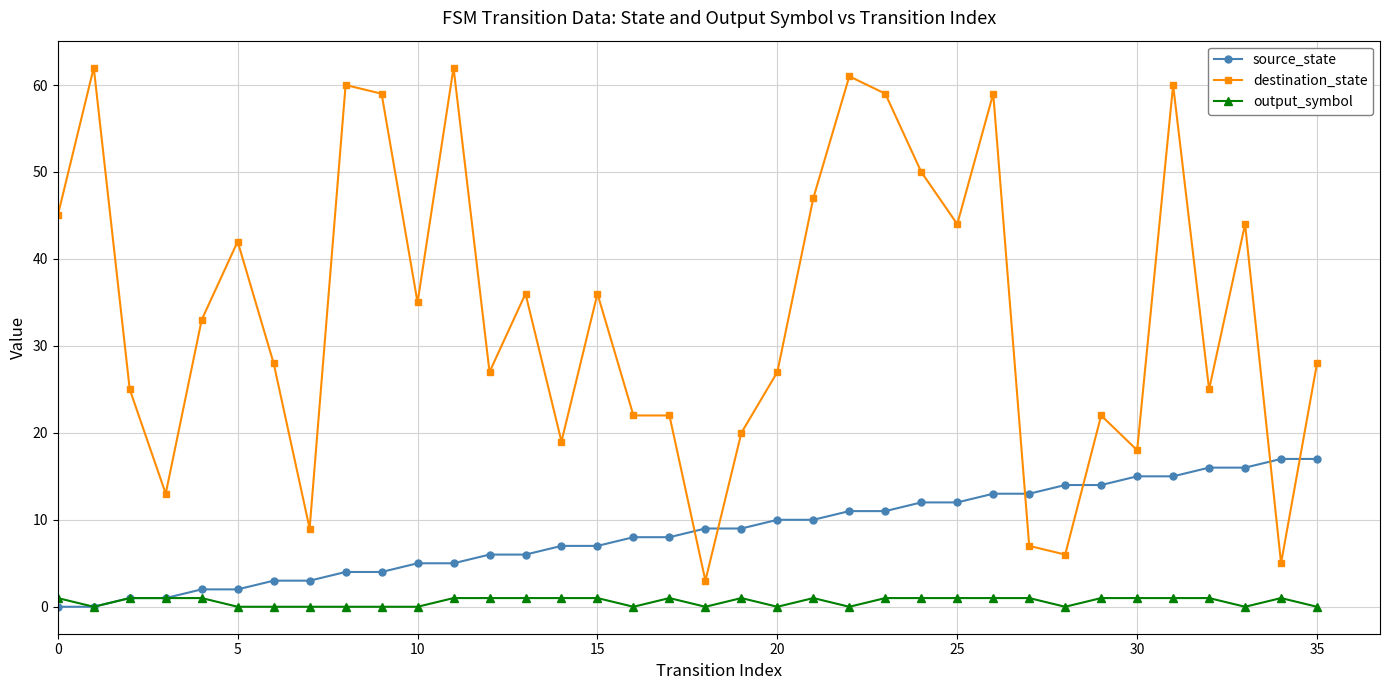

What is the highest value of the destination_state series?

62